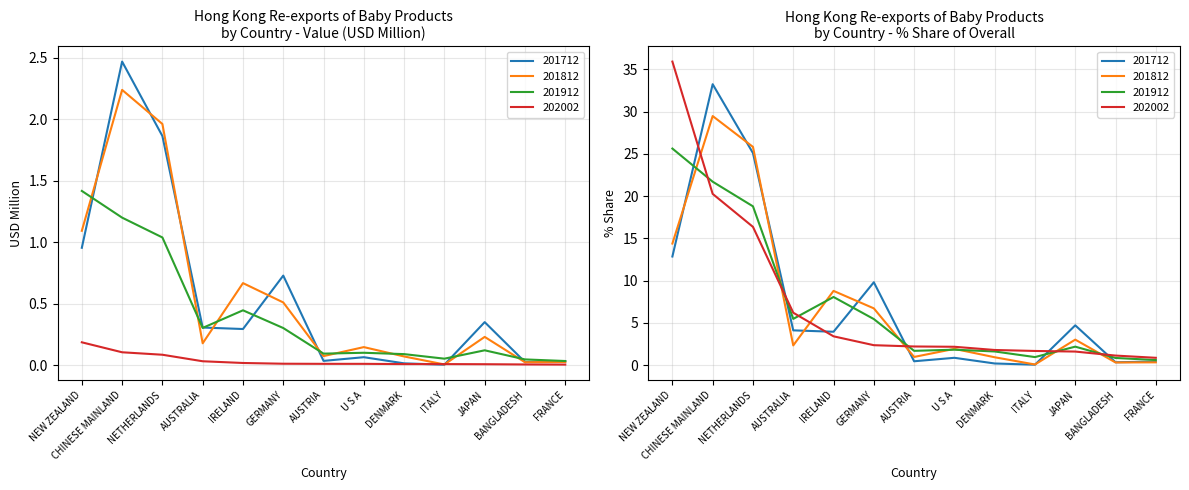

What is the total value across all series at AUSTRALIA?

0.8